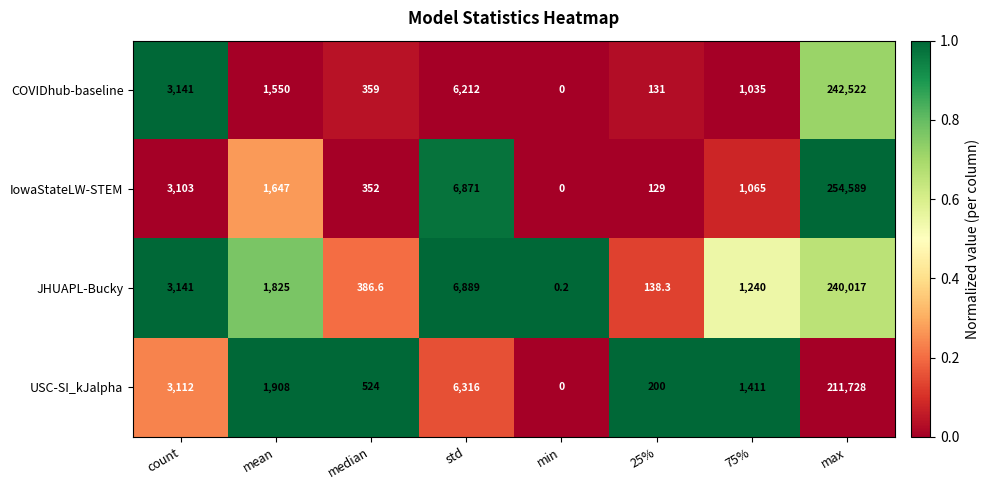

What is the spread (max minus min) of values at min?

0.2